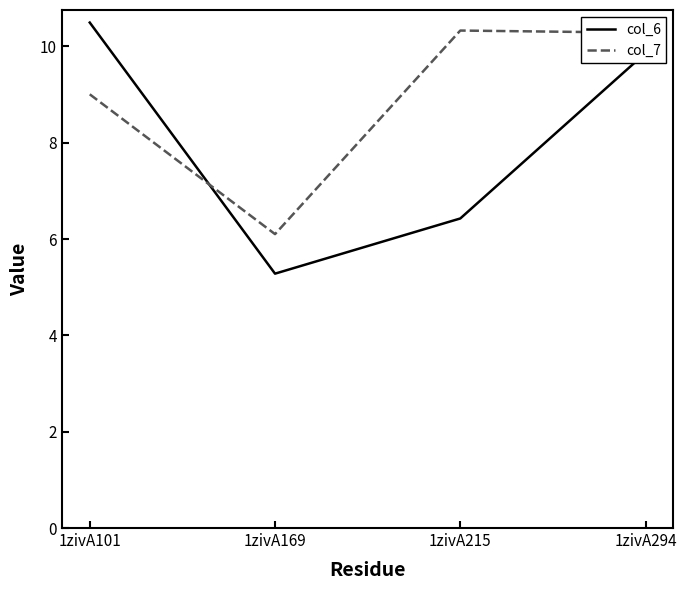

Between which two adjacent categories do col_7 and col_6 first intersect?

1zivA101 and 1zivA169